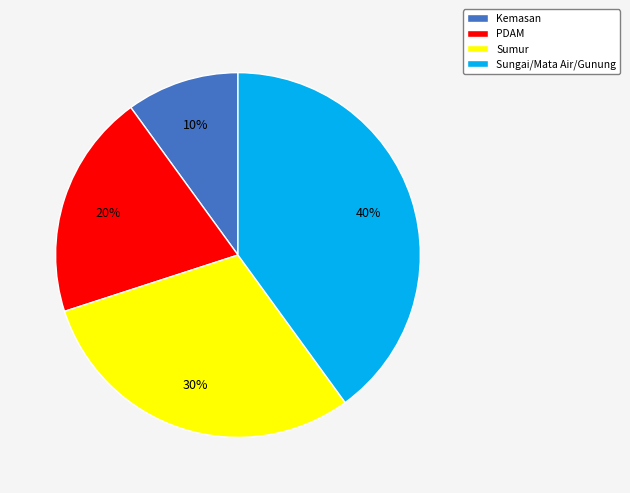

Approximately how many times larger is the value at Sungai/Mata Air/Gunung compared to PDAM?

2.0